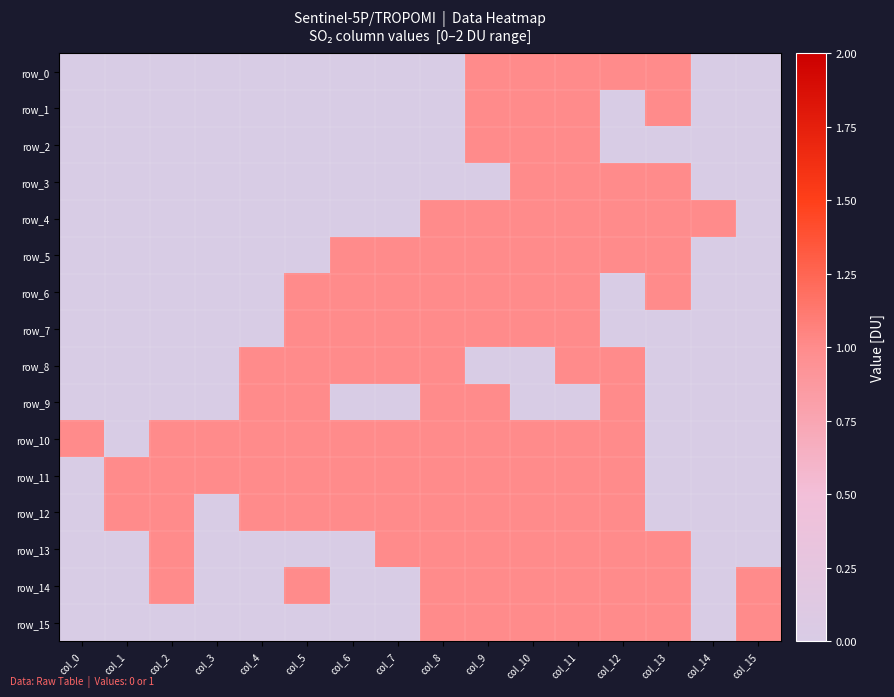

Rank the series by their maximum value, from highest to lowest.

row_0, row_1, row_2, row_3, row_4, row_5, row_6, row_7, row_8, row_9, row_10, row_11, row_12, row_13, row_14, row_15